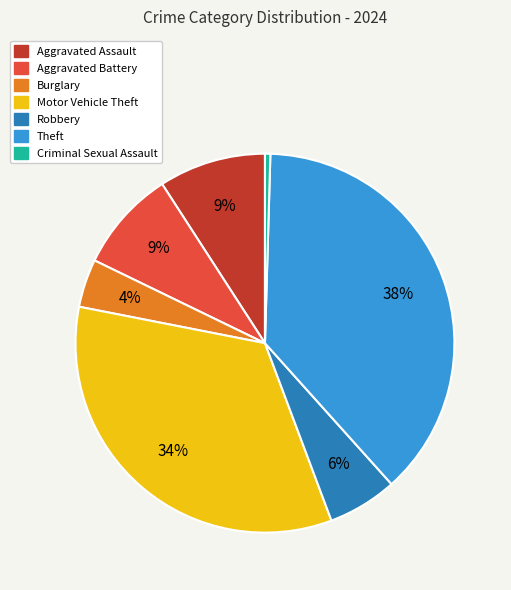

Count the number of slices in the pie.

7